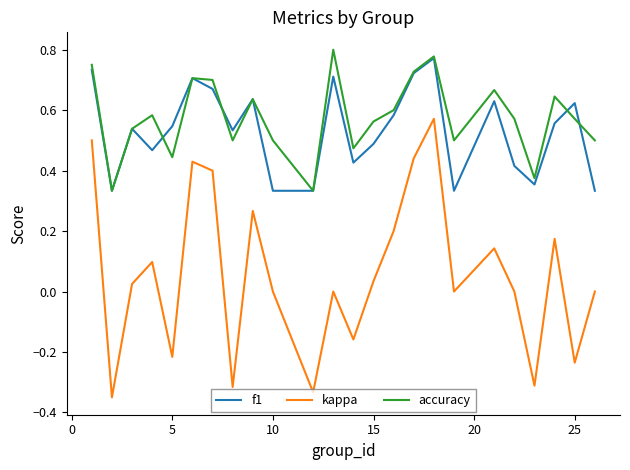

True or false: kappa and f1 intersect in this chart.

False